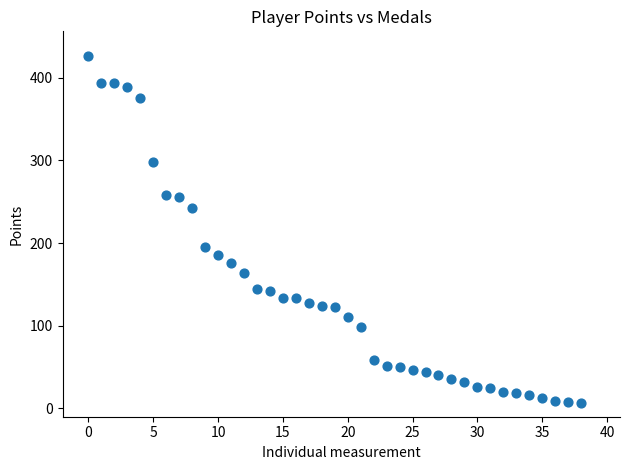

What Y value in the scatter plot is closest to 216?

195